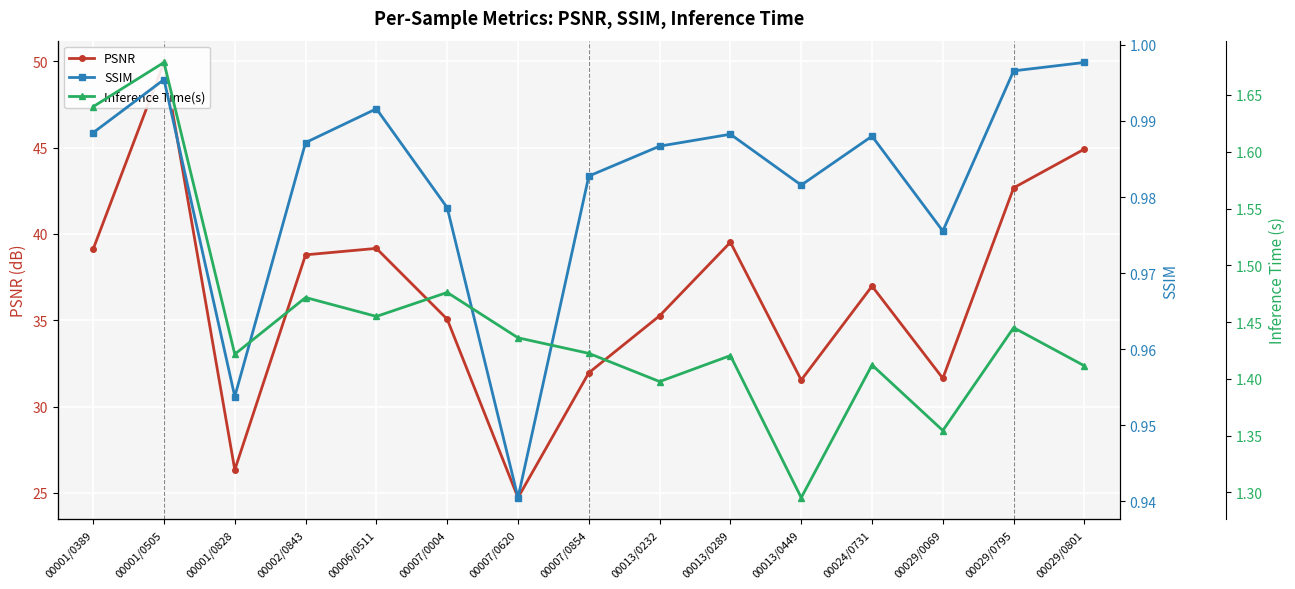

True or false: SSIM has a value of 1.0 at 00002/0843.

True